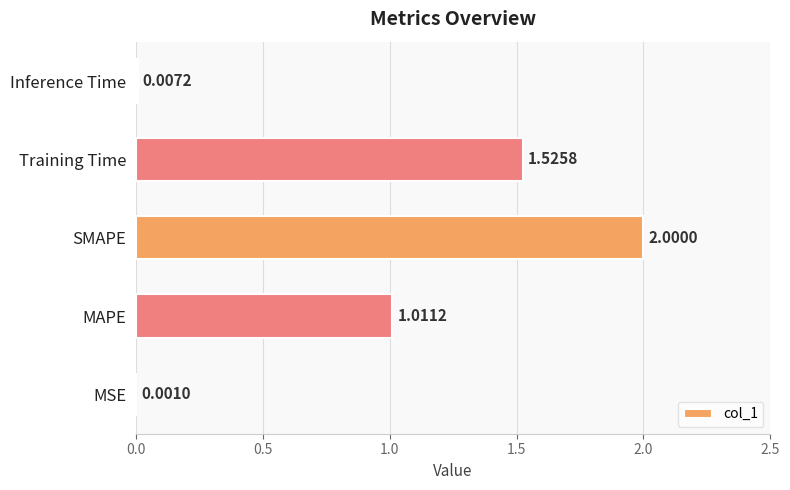

Which label corresponds to the largest value in the chart?

SMAPE